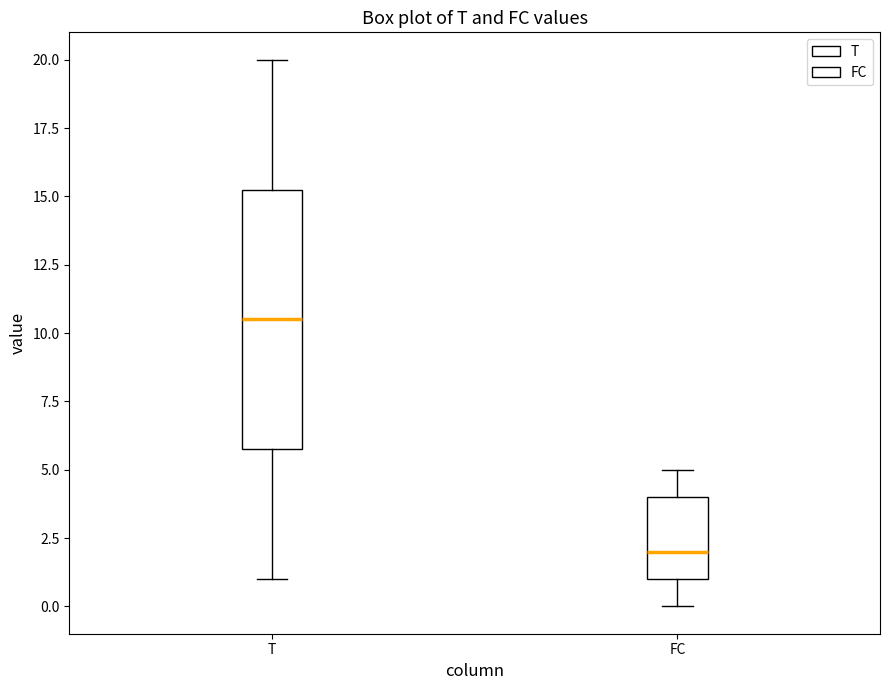

Which box is the tallest, from its lower edge to its upper edge?

T